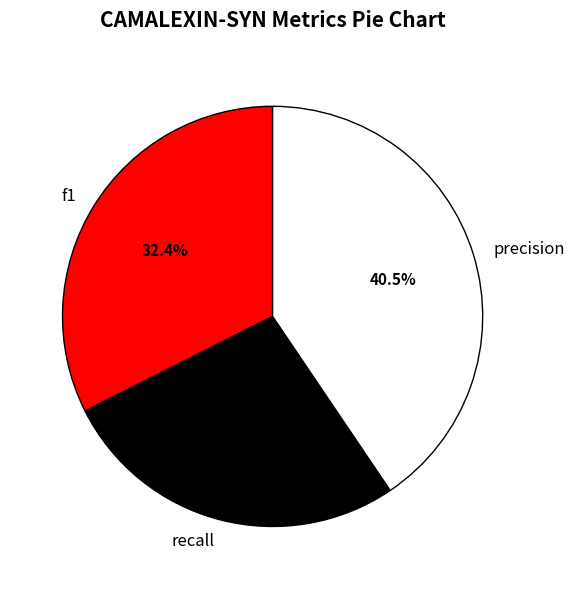

What is the largest slice in the pie chart?

precision